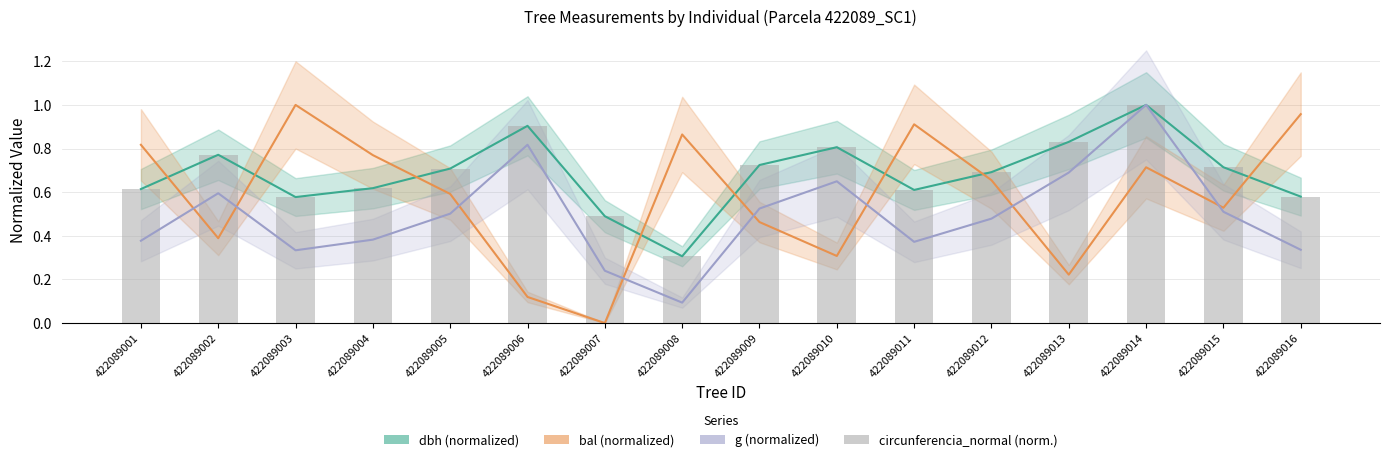

True or false: circunferencia_normal (norm.) has a value of 0.6 at 422089001.

True